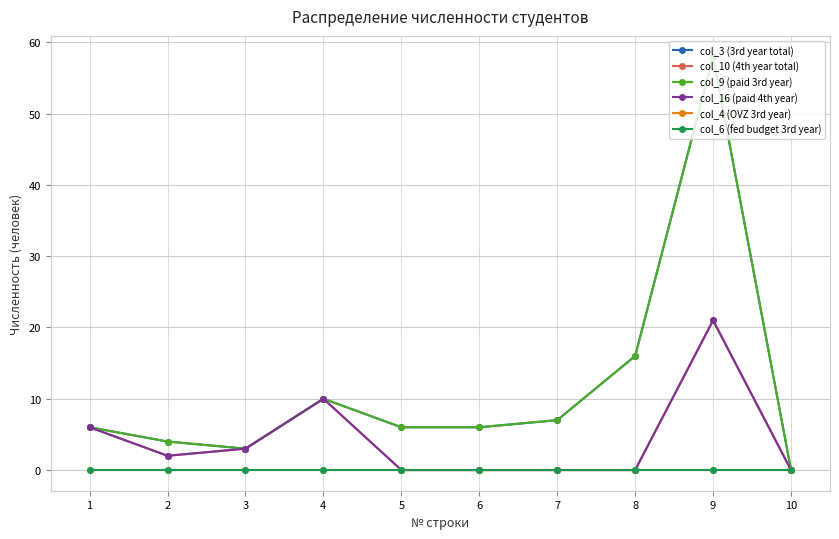

At 2, list the series in order from smallest to largest.

col_4 (OVZ 3rd year), col_6 (fed budget 3rd year), col_10 (4th year total), col_16 (paid 4th year), col_3 (3rd year total), col_9 (paid 3rd year)